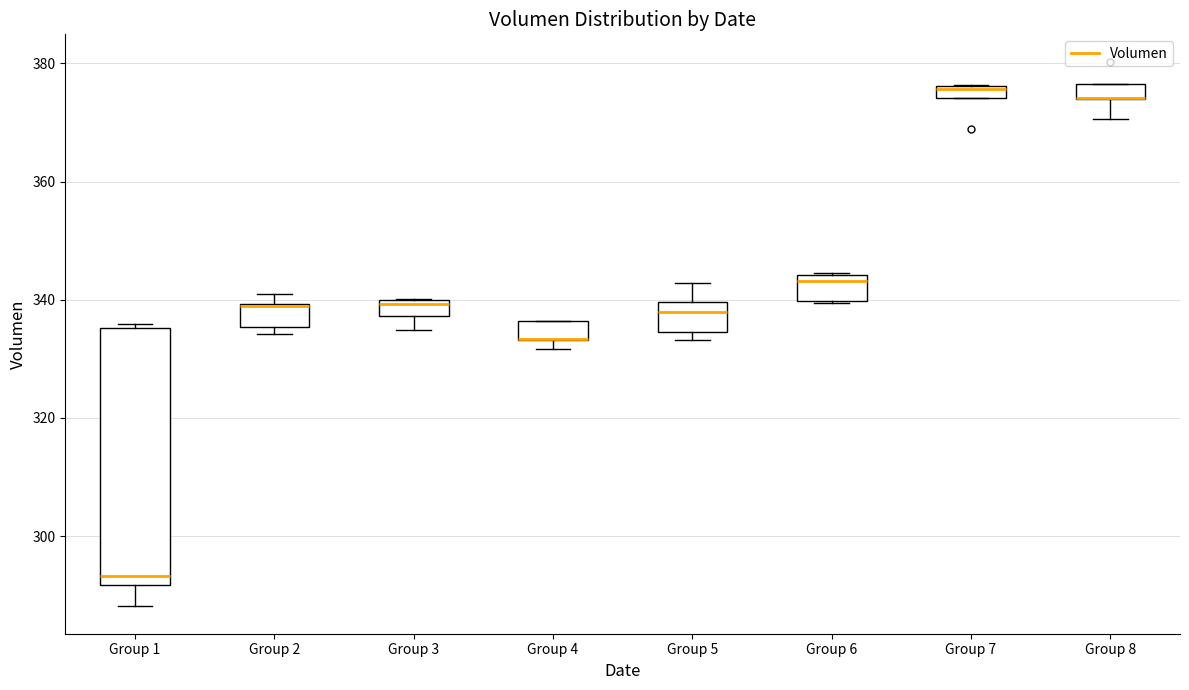

Which box is the tallest, from its lower edge to its upper edge?

Group 1